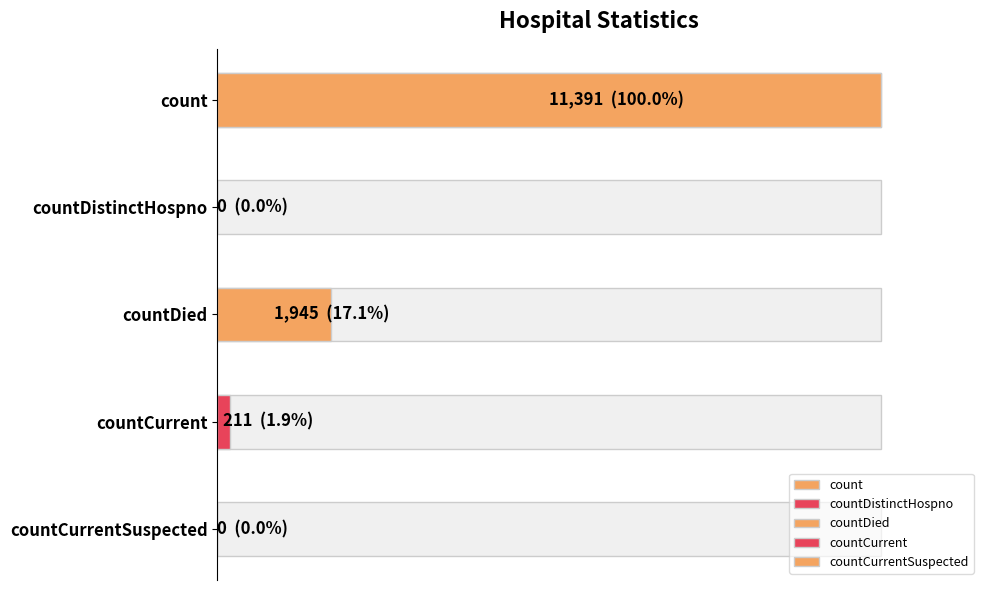

True or false: the data shows 0 at countDistinctHospno.

True